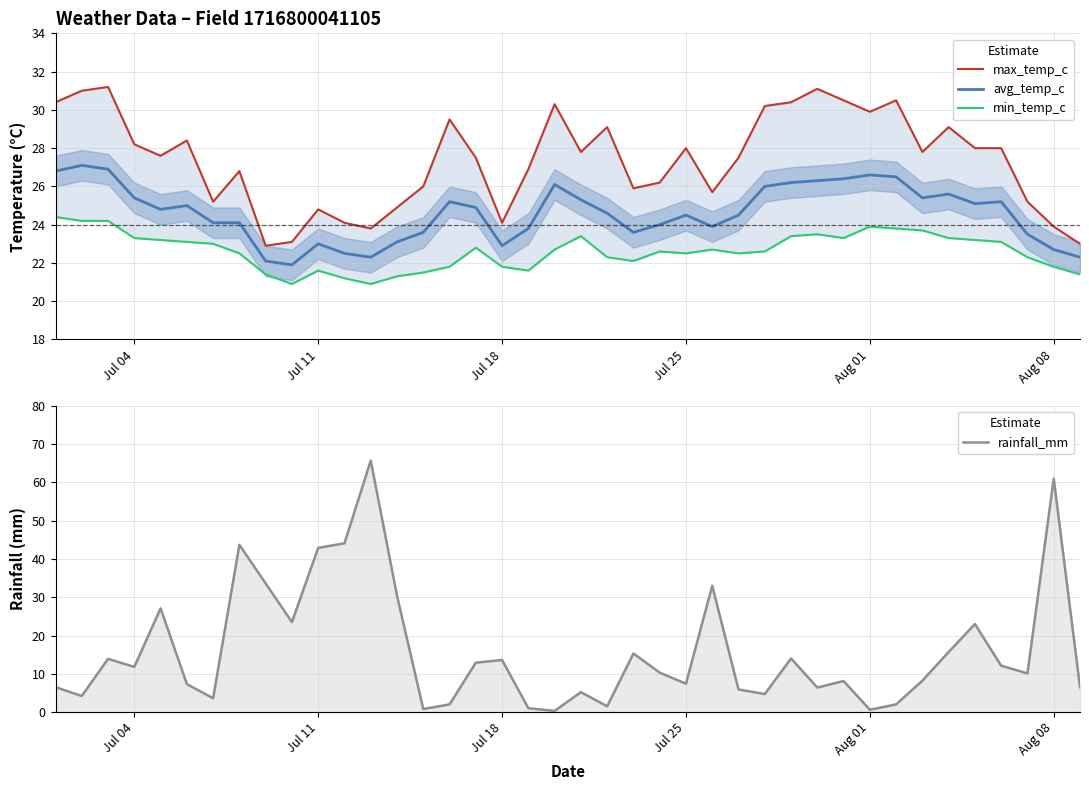

What is the maximum value for avg_temp_c?

27.1